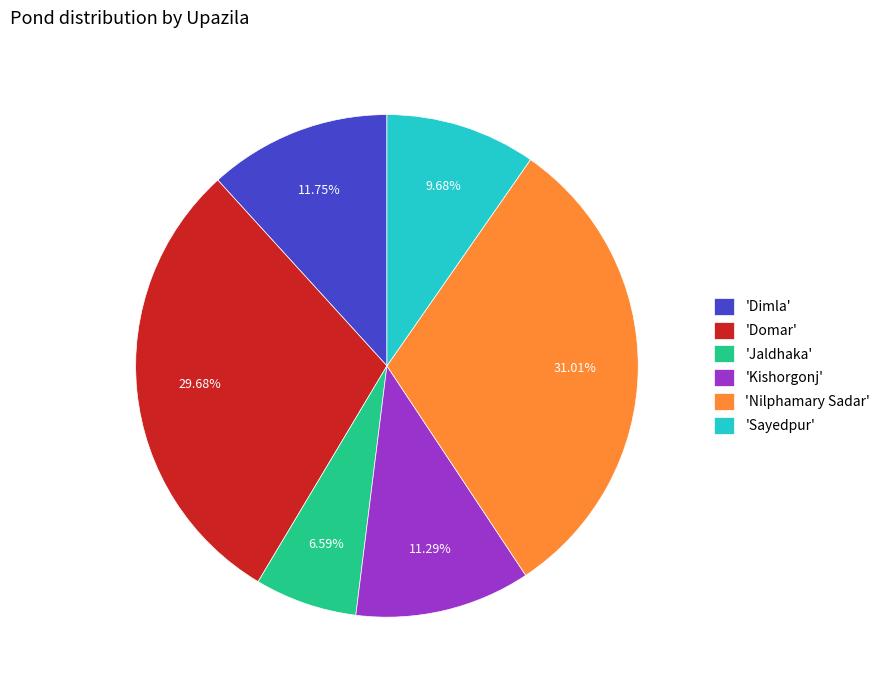

What is the ratio of the value at 'Nilphamary Sadar' to the value at 'Sayedpur'?

3.2